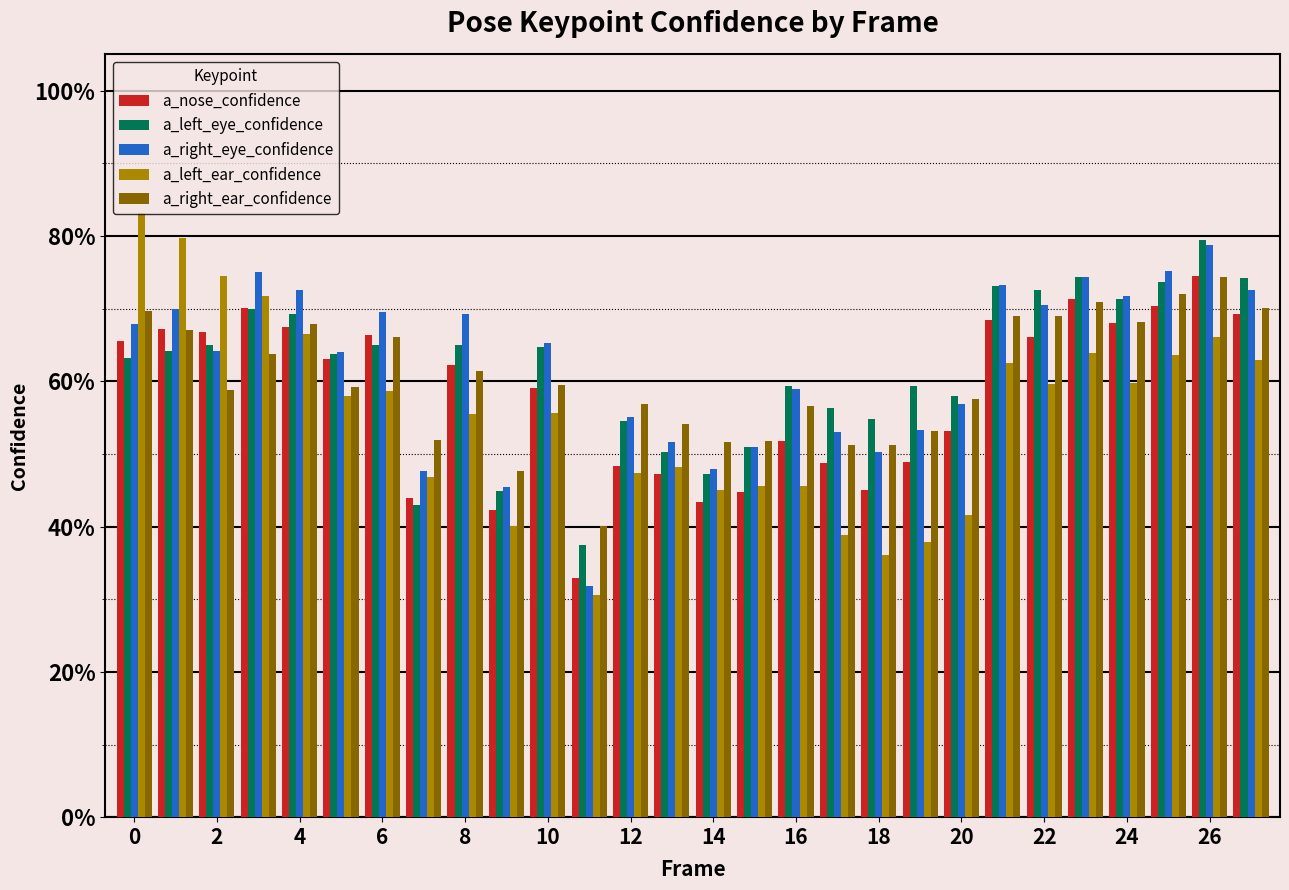

Does the chart contain any negative values?

No